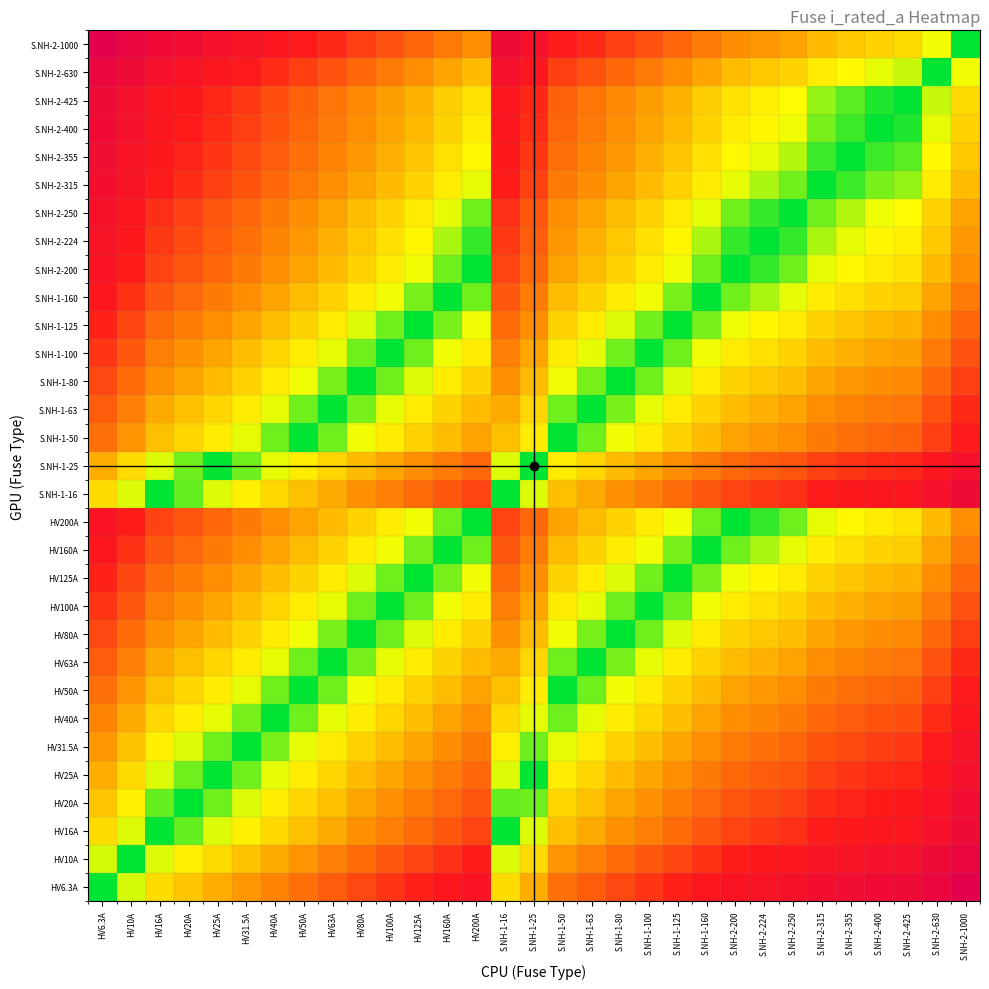

Rank the series by their maximum value, from lowest to highest.

HV80A, S.NH-1-80, HV100A, S.NH-1-100, HV63A, S.NH-1-63, HV125A, S.NH-1-125, HV50A, S.NH-1-50, HV160A, S.NH-1-160, HV40A, HV200A, S.NH-2-200, HV31.5A, S.NH-2-224, S.NH-2-250, HV25A, S.NH-1-25, S.NH-2-315, HV20A, S.NH-2-355, S.NH-2-400, S.NH-2-425, HV16A, S.NH-1-16, S.NH-2-630, HV10A, HV6.3A, S.NH-2-1000